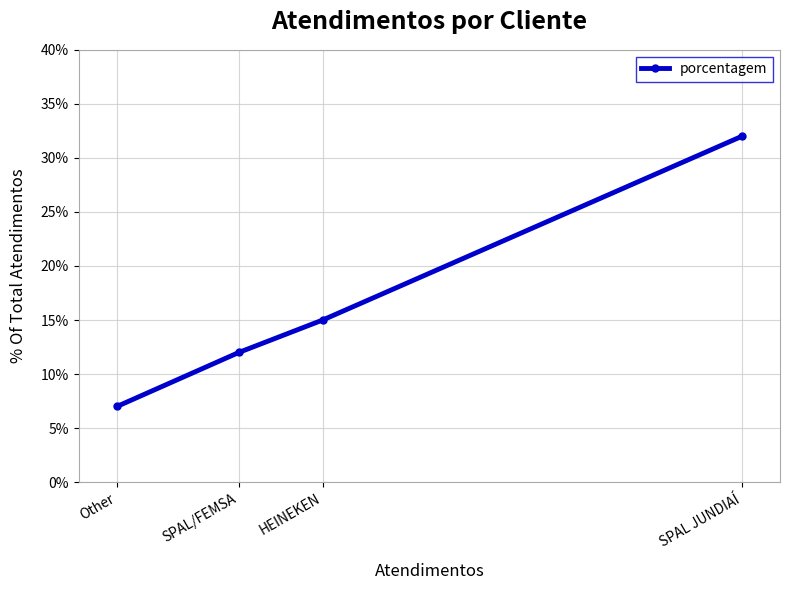

List the labels in order of value, largest first.

SPAL JUNDIAÍ, HEINEKEN, SPAL/FEMSA, Other